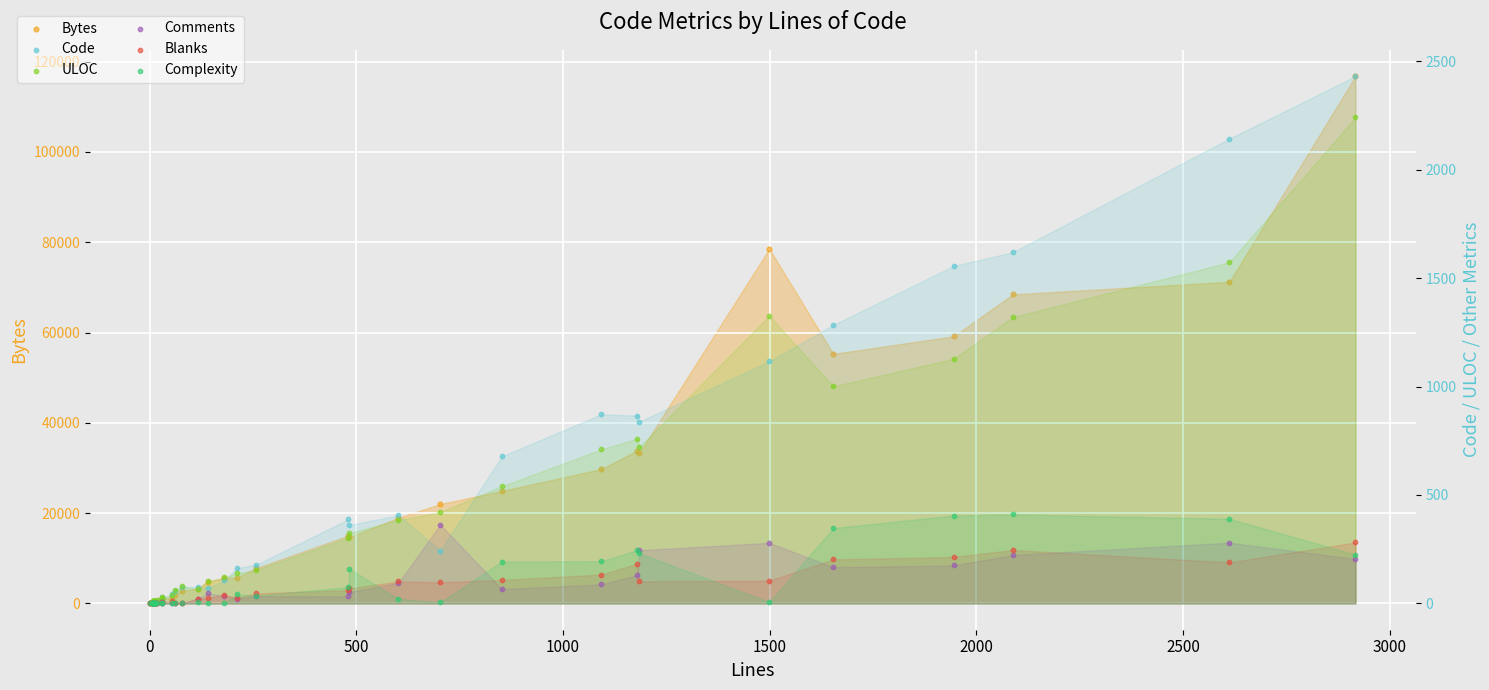

Which series contains the lowest Y value?

Comments